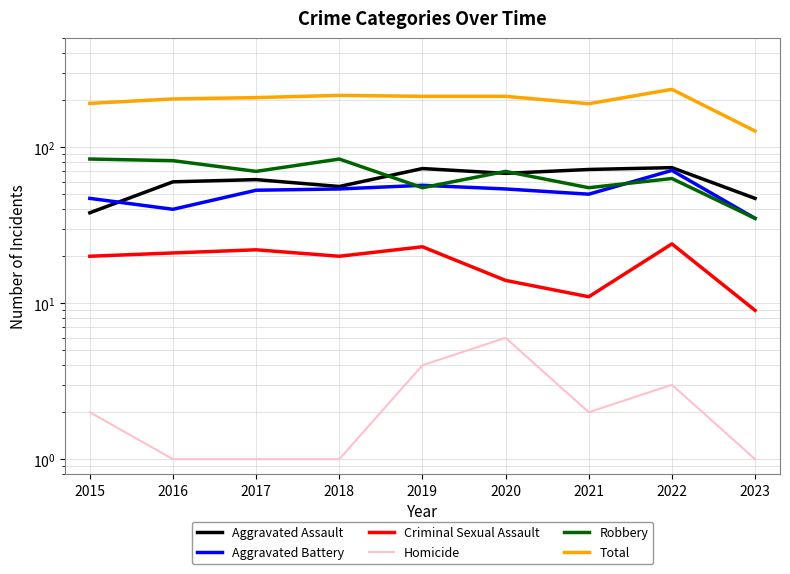

What is the sum of all Robbery values?

598